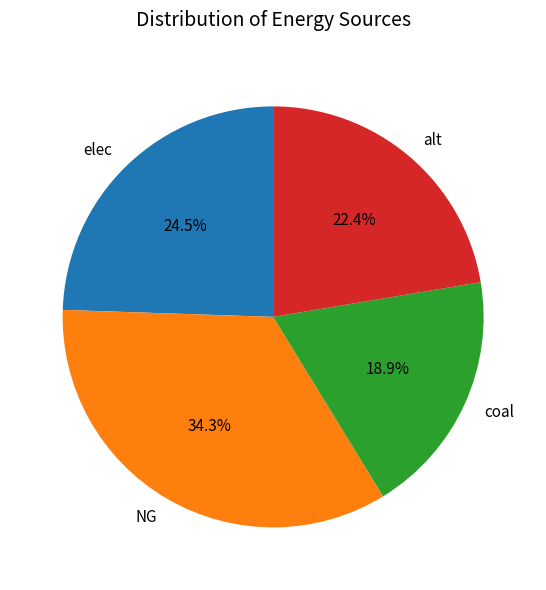

What portion of the pie excludes coal?

81.1%